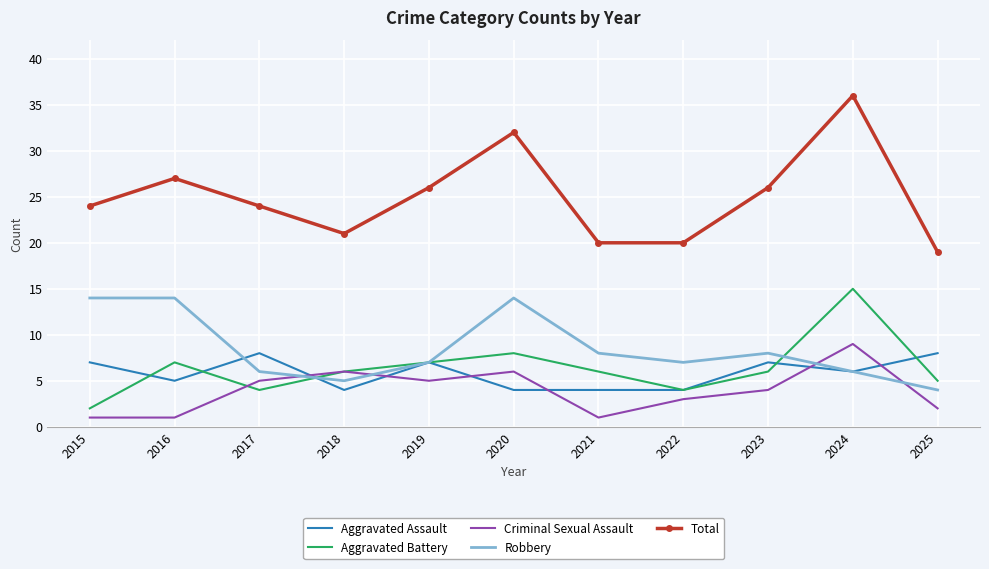

Which series has the widest spread of values?

Total